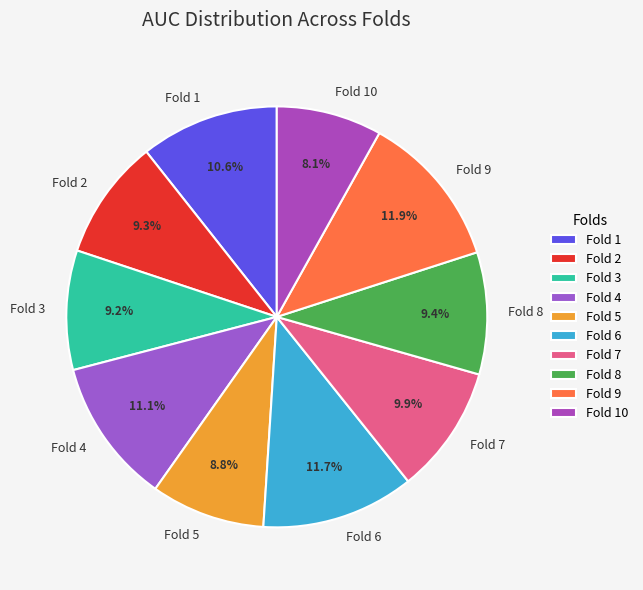

To the nearest percent, what percentage of the pie is Fold 10?

8%